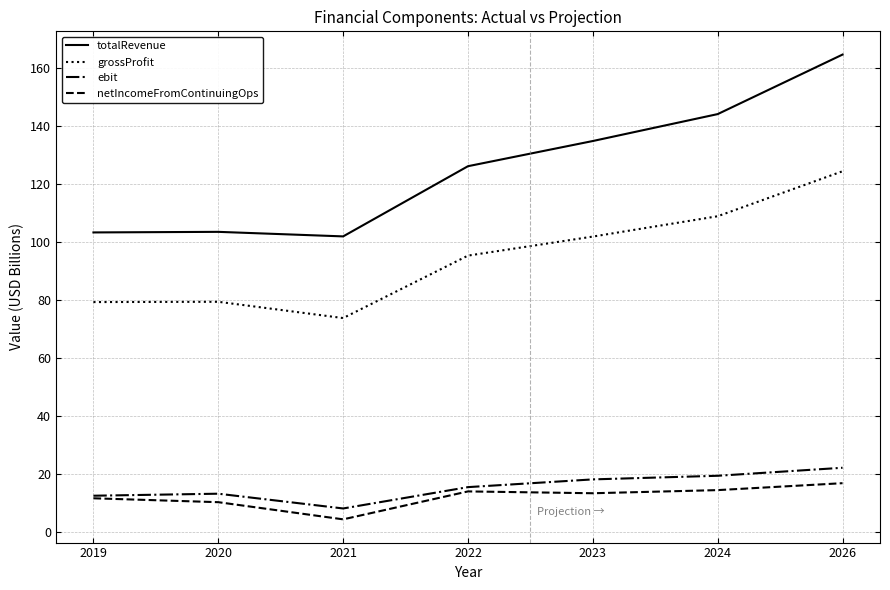

True or false: netIncomeFromContinuingOps and grossProfit intersect in this chart.

False